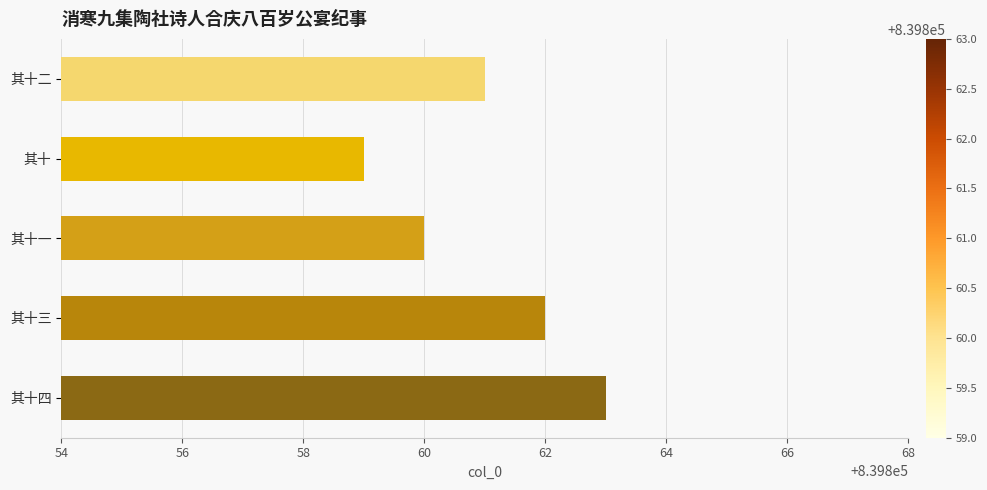

What position from the bottom is 其十二?

5